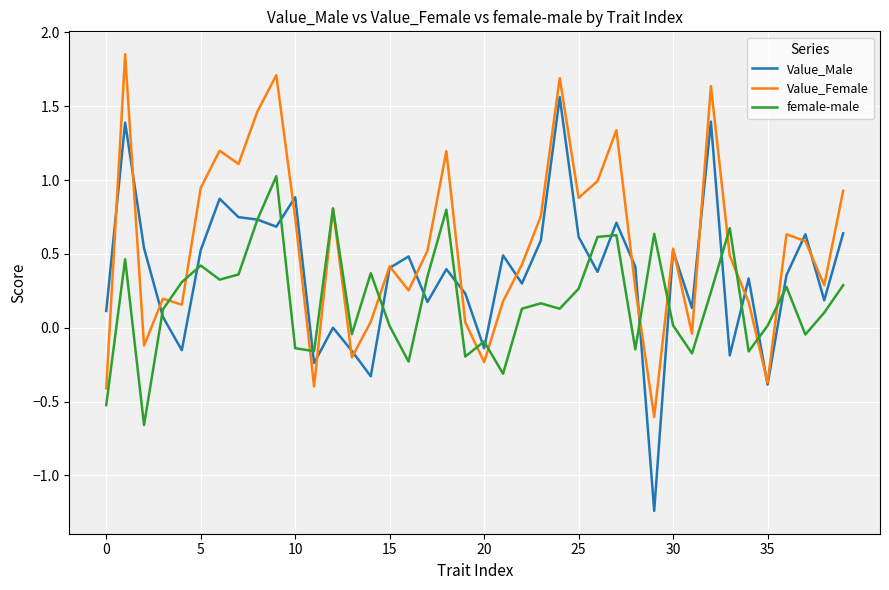

What are all the series names shown in the legend?

Value_Male, Value_Female, female-male